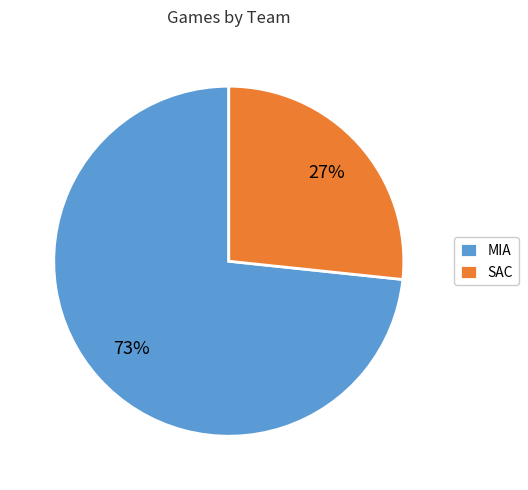

What percentage is the SAC slice, to the nearest percent?

27%